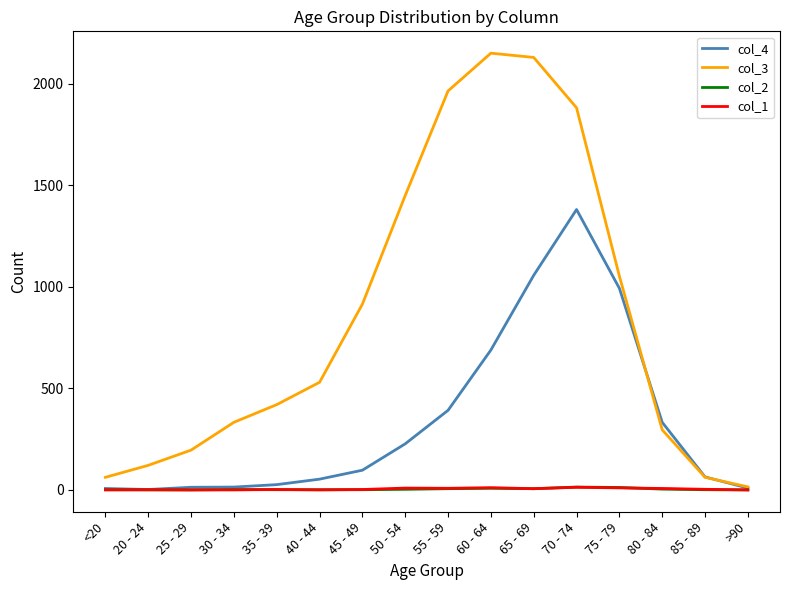

What is the greatest value displayed?

2151